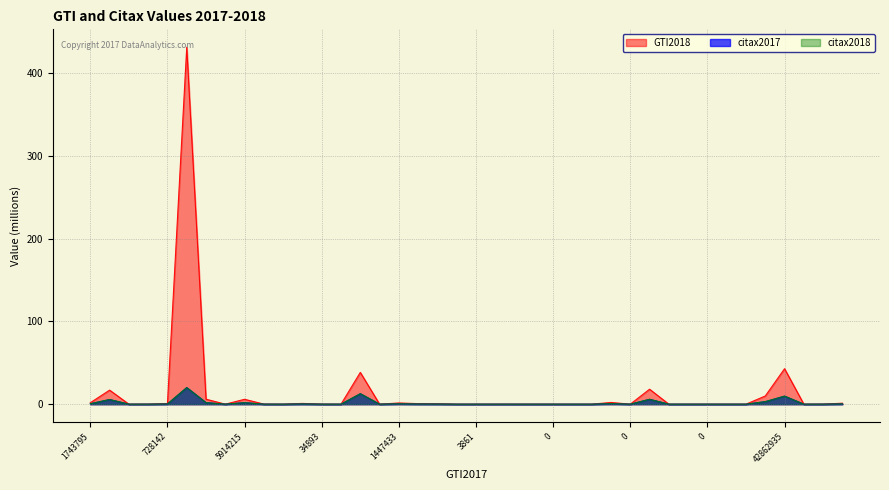

In citax2018, how many points are higher than both neighbors (excluding endpoints)?

11